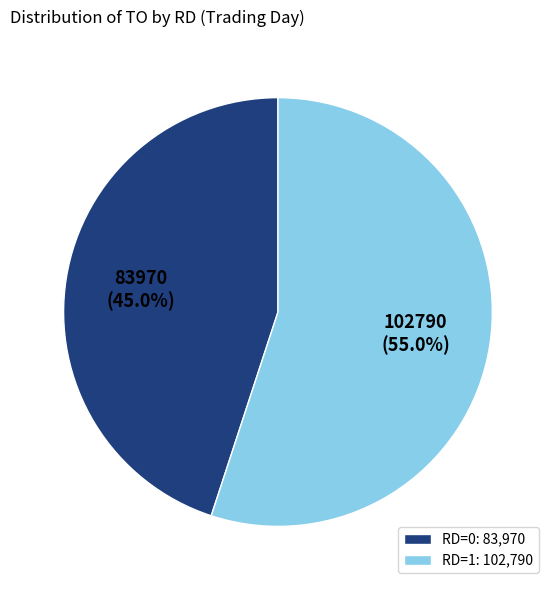

Which slice is the largest?

RD=1: 102,790